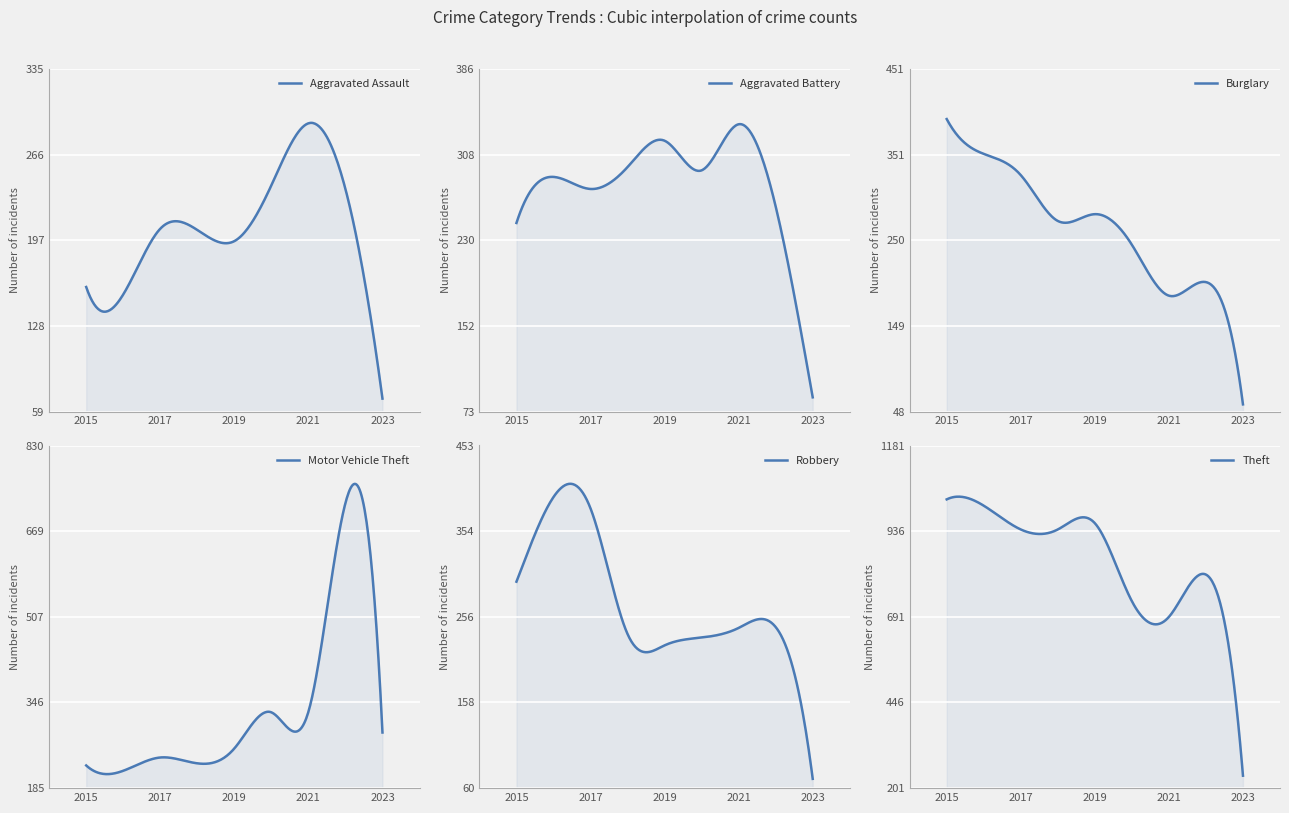

At which label is Motor Vehicle Theft closest to 470?

2021